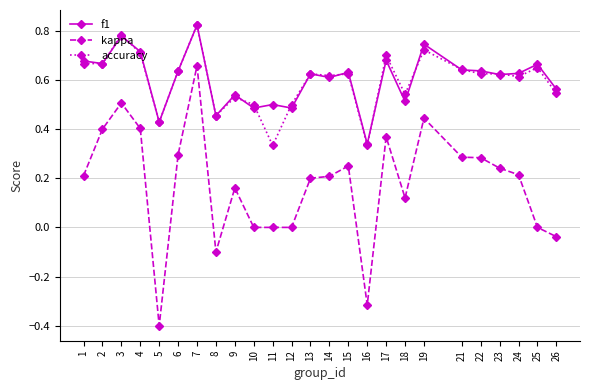

How many distinct data groups are displayed?

3